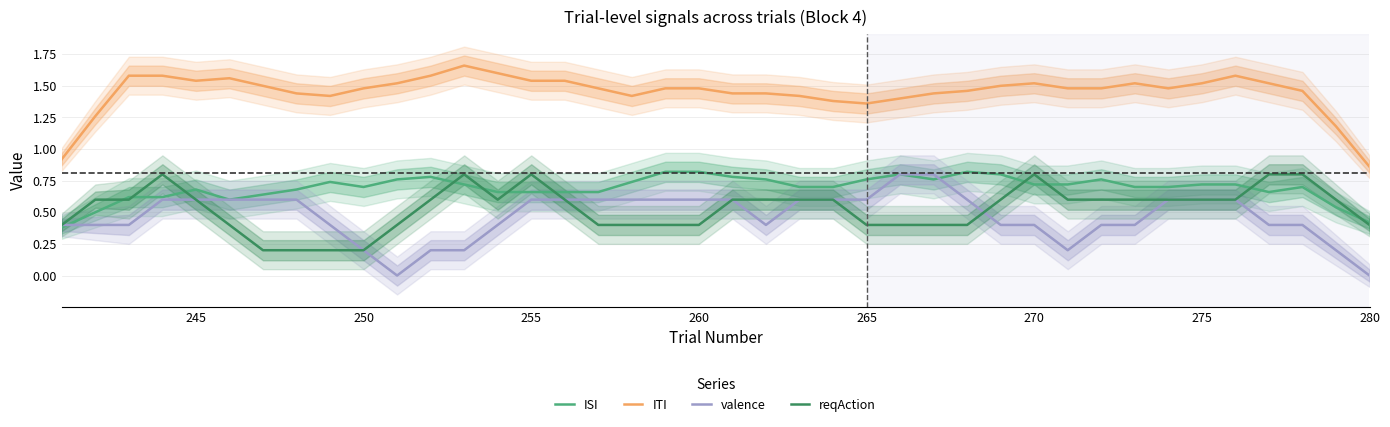

How many values in valence are above zero?

38